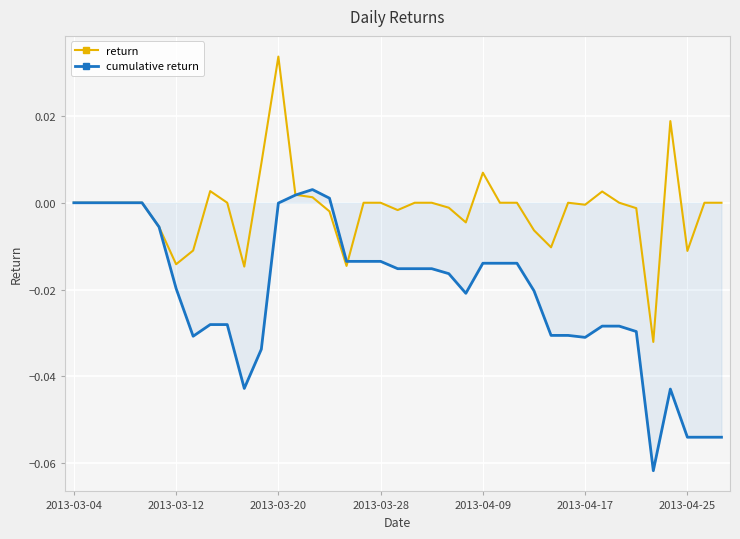

Which series has the largest total across all categories?

return